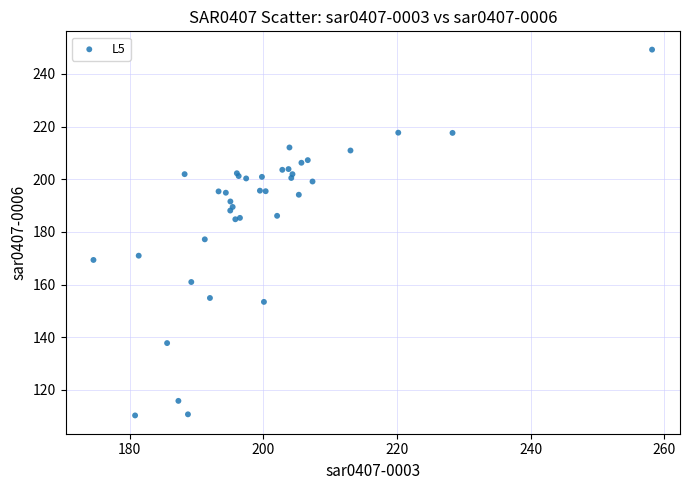

What Y value in the scatter plot is closest to 179?

177.2